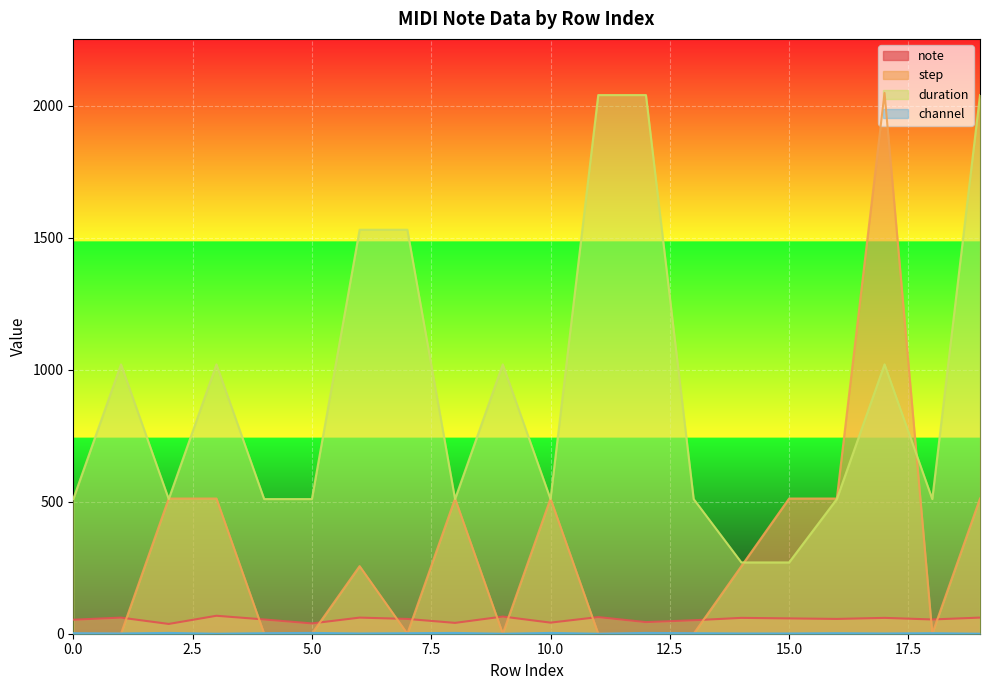

At how many categories does at least one series exceed 115?

20